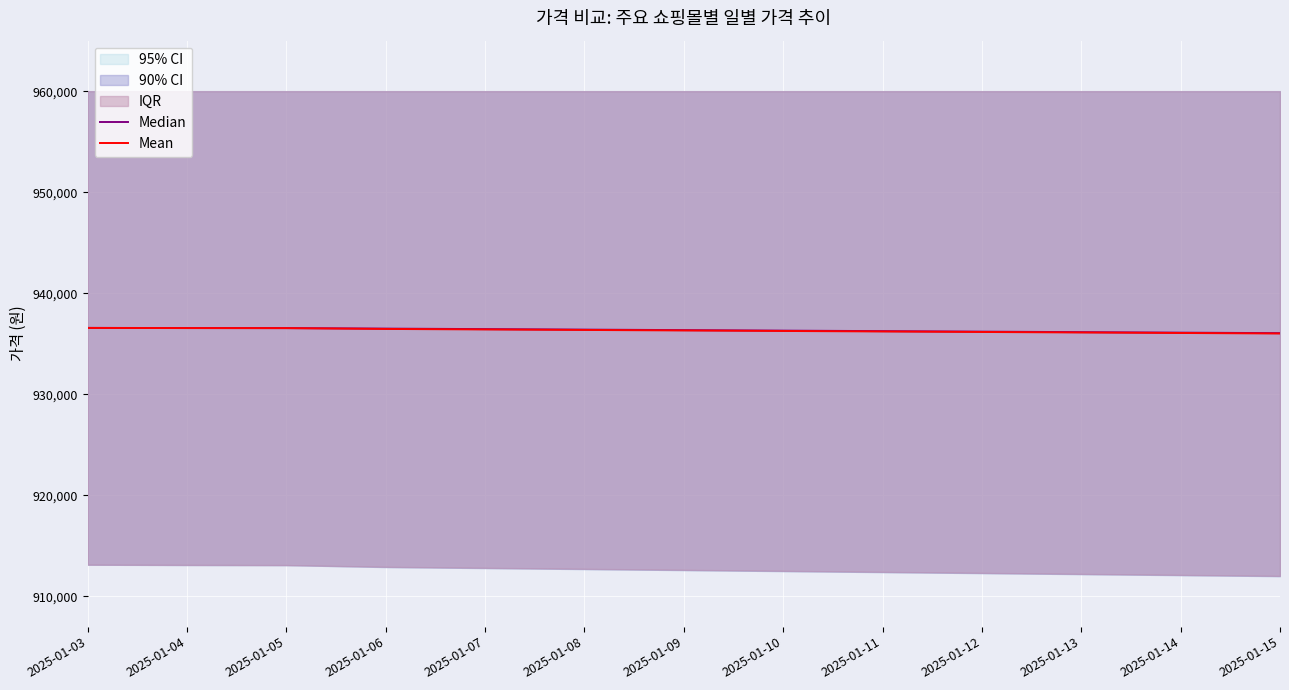

True or false: Mean has more than 1 points higher than both neighbors.

False